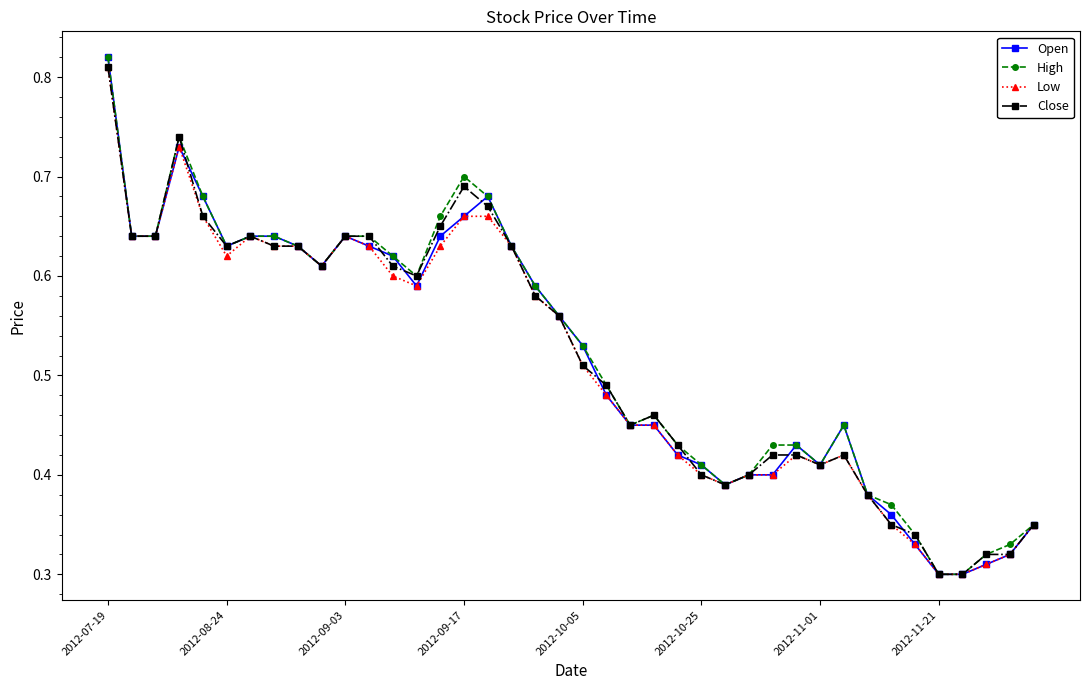

At how many categories does at least one series exceed 0?

40